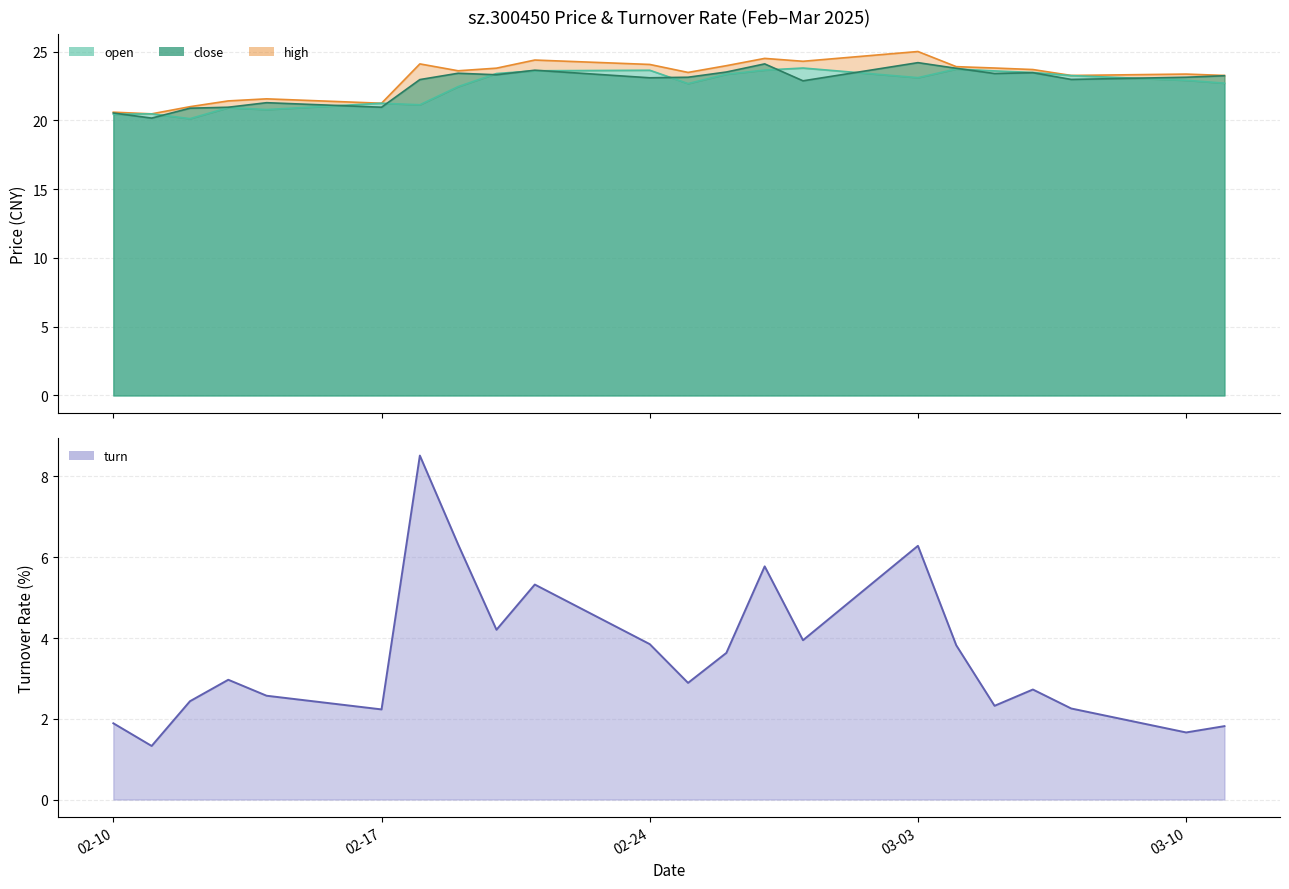

Which has a higher value, 2025-02-26 or 2025-02-28?

2025-02-28